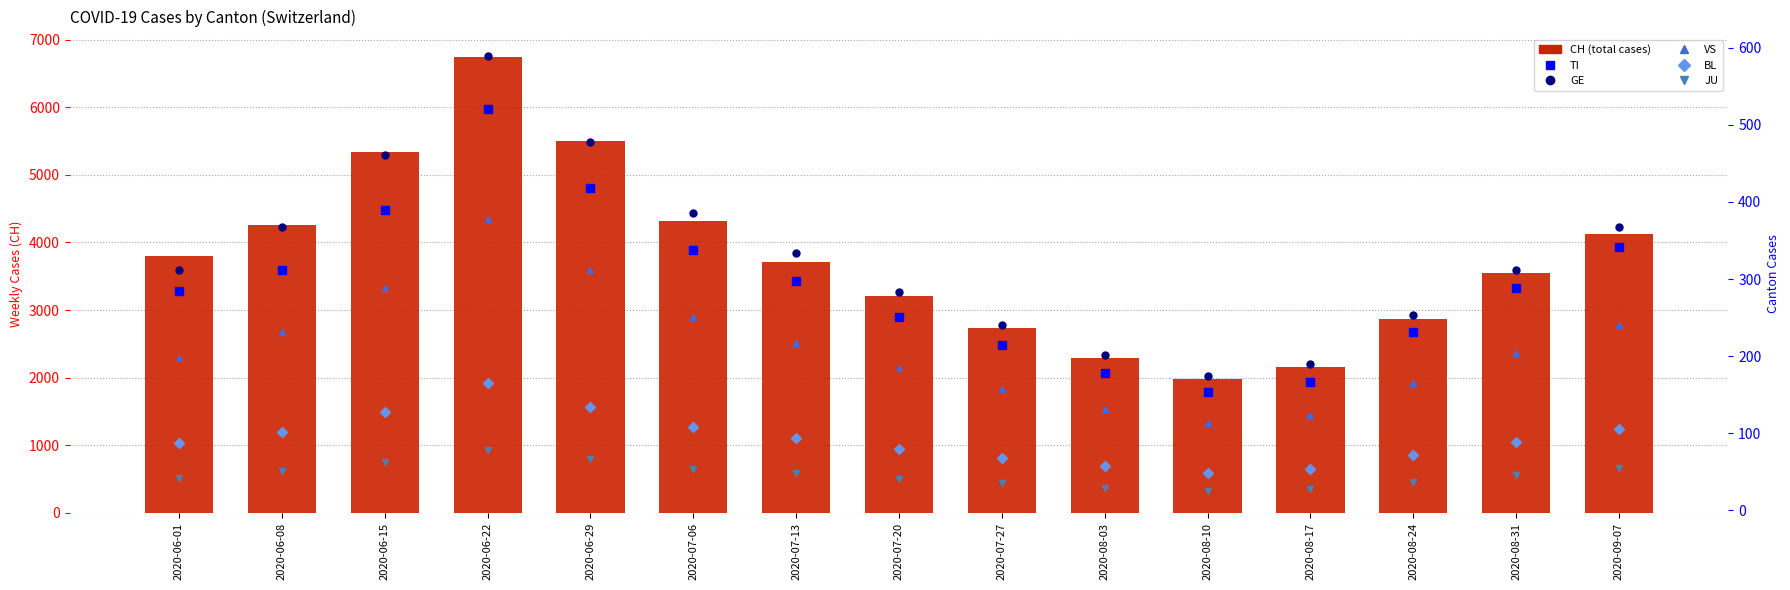

What is the label of the 15th bar from the left?

2020-09-07